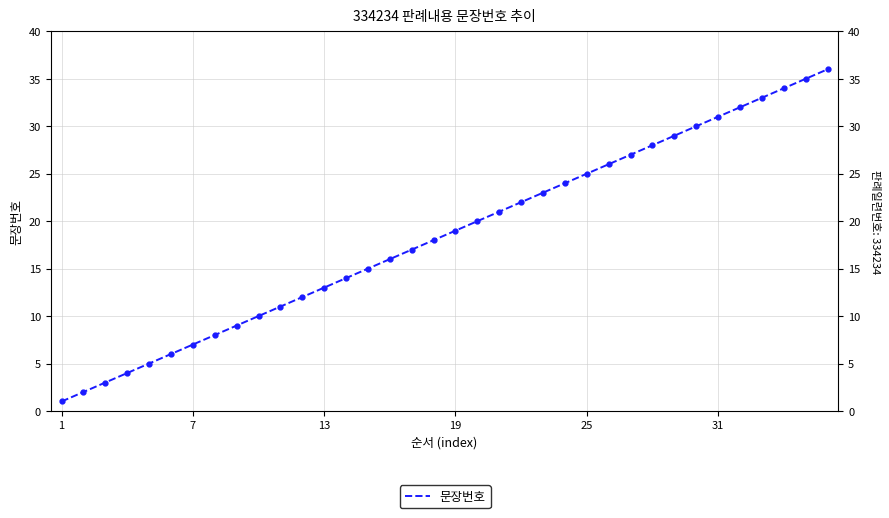

What is the difference between the second highest and second lowest values?

33